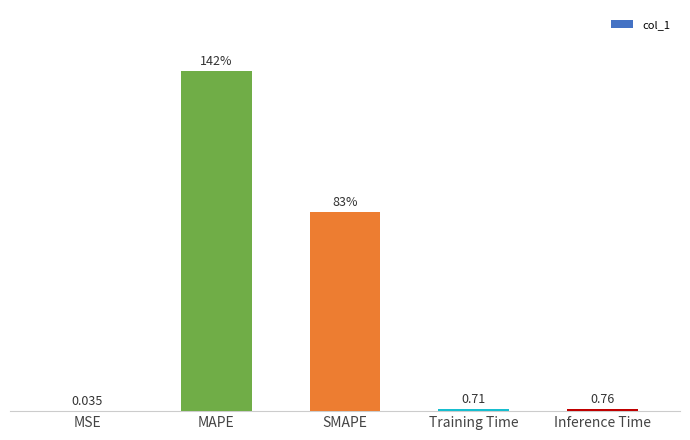

Which category has the highest value across all series?

MAPE